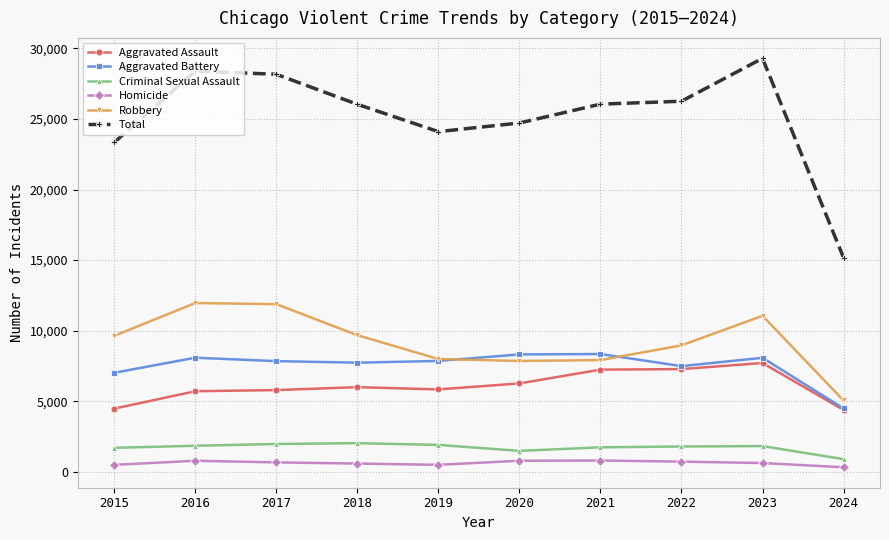

What is the value of the Criminal Sexual Assault point at the 9th from the left?

1826